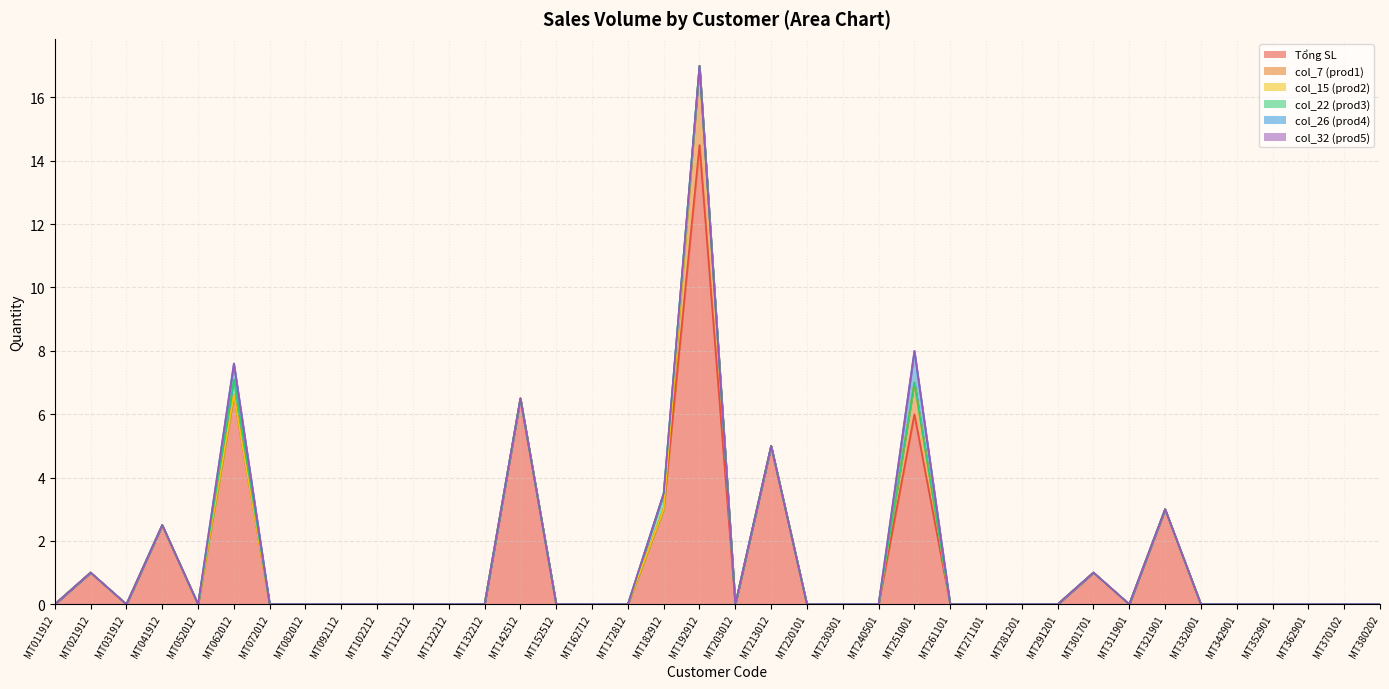

Which series has the largest range (max minus min)?

Tổng SL